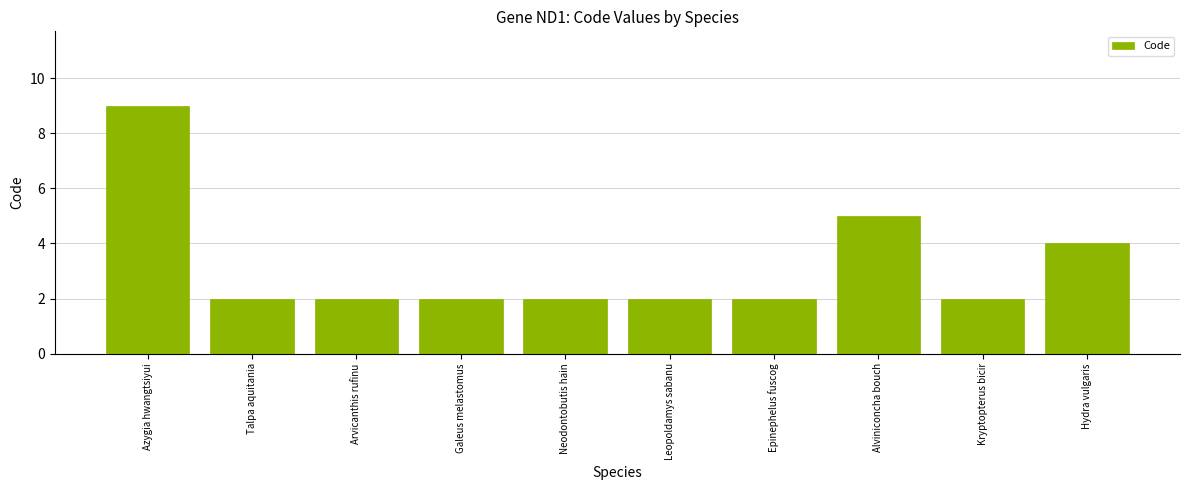

Which category has the highest value across all series?

Azygia hwangtsiyui